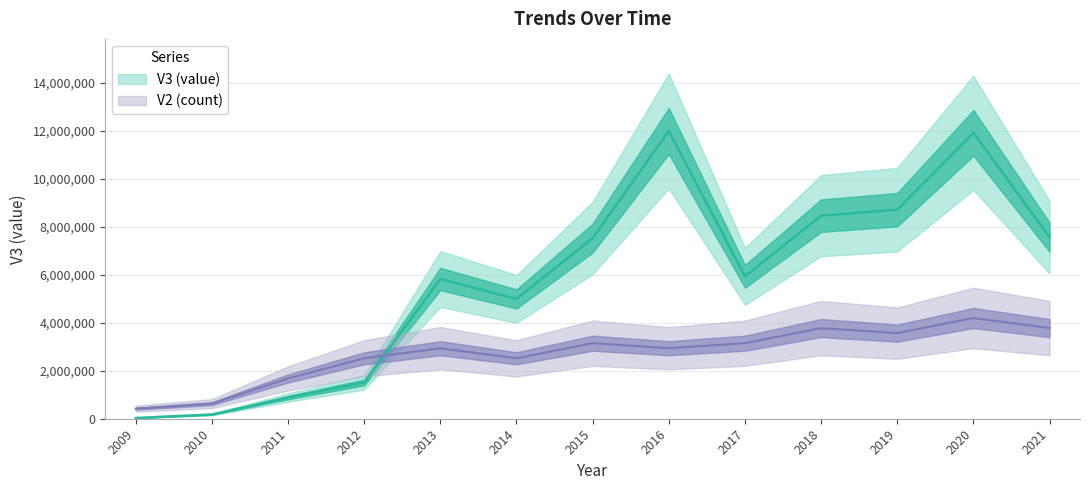

True or false: V3 (value) and V2 (count) cross at least once.

True